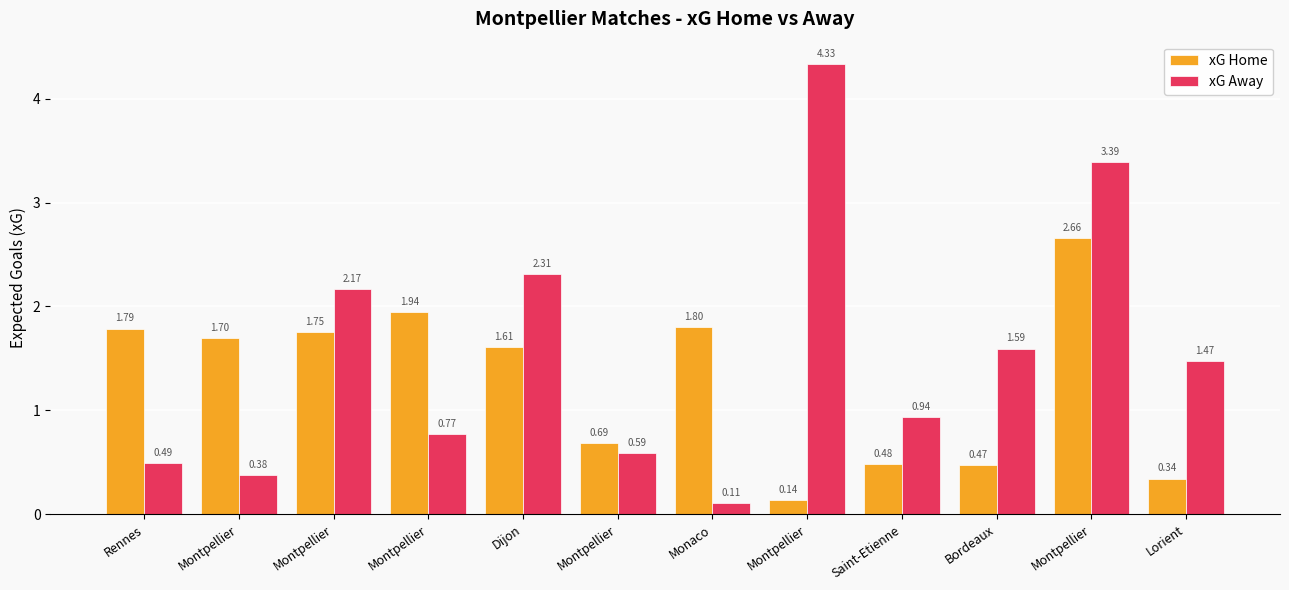

Reading right to left, transcribe all the data shown in this chart.

xG Home: 0.3	2.7	0.5	0.5	0.1	1.8	0.7	1.6	1.9	1.8	1.7	1.8
xG Away: 1.5	3.4	1.6	0.9	4.3	0.1	0.6	2.3	0.8	2.2	0.4	0.5